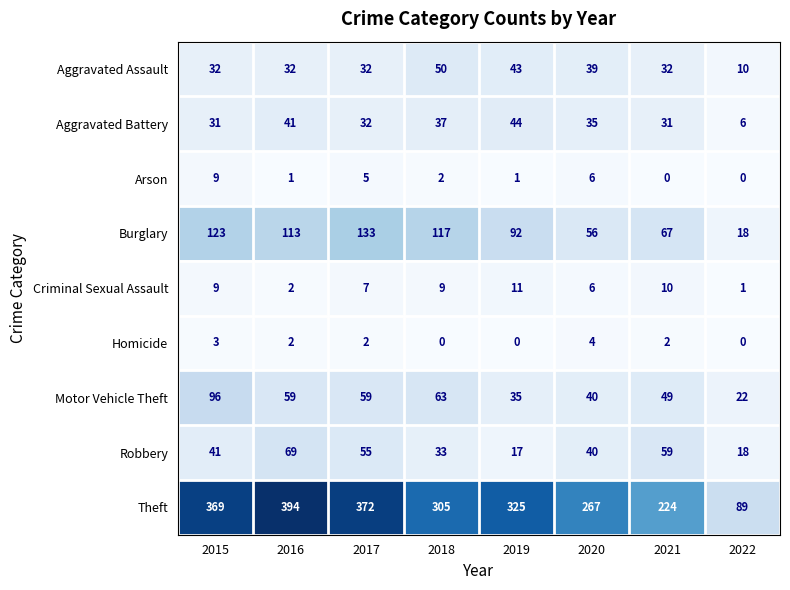

Is it true that Aggravated Assault equals 67 at 2019?

False